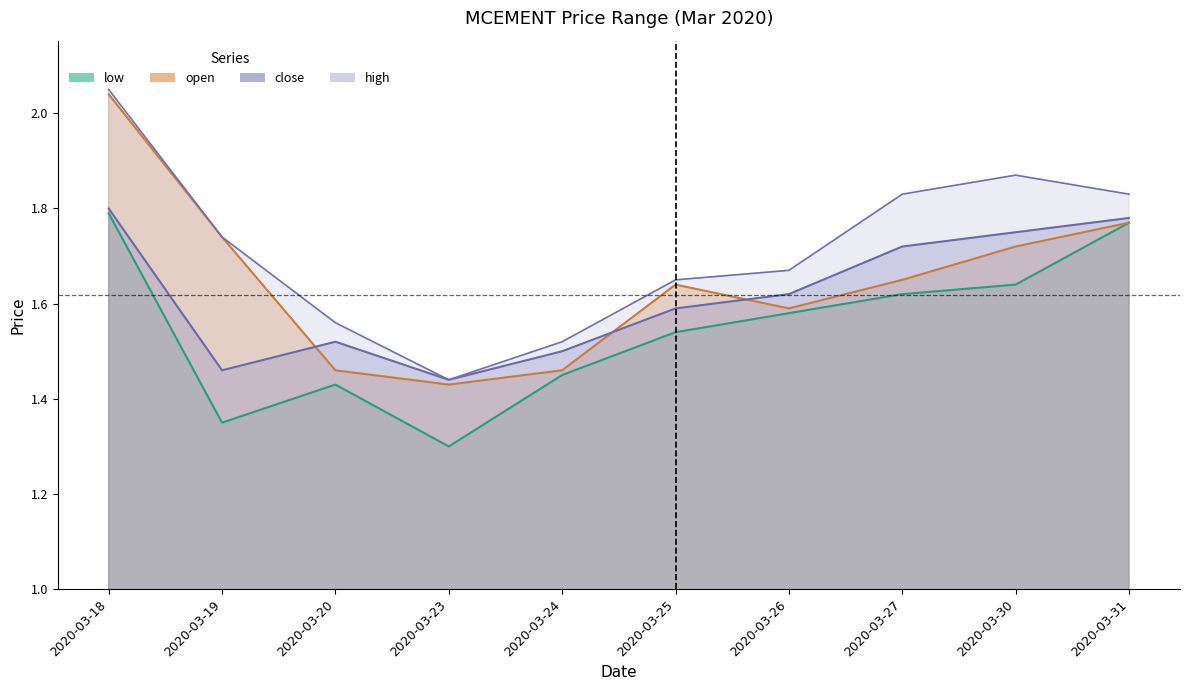

Between 2020-03-20 and 2020-03-25, which series saw the biggest shift?

open